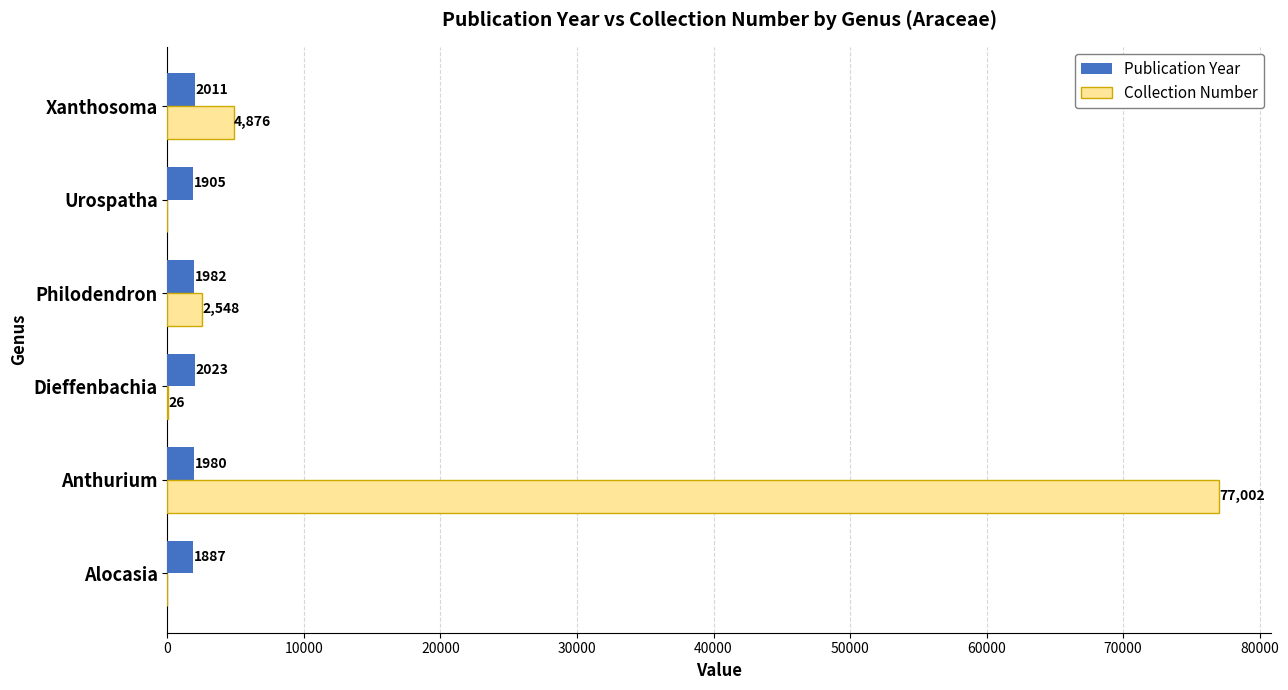

True or false: Collection Number has a value of 35971 at Alocasia.

False